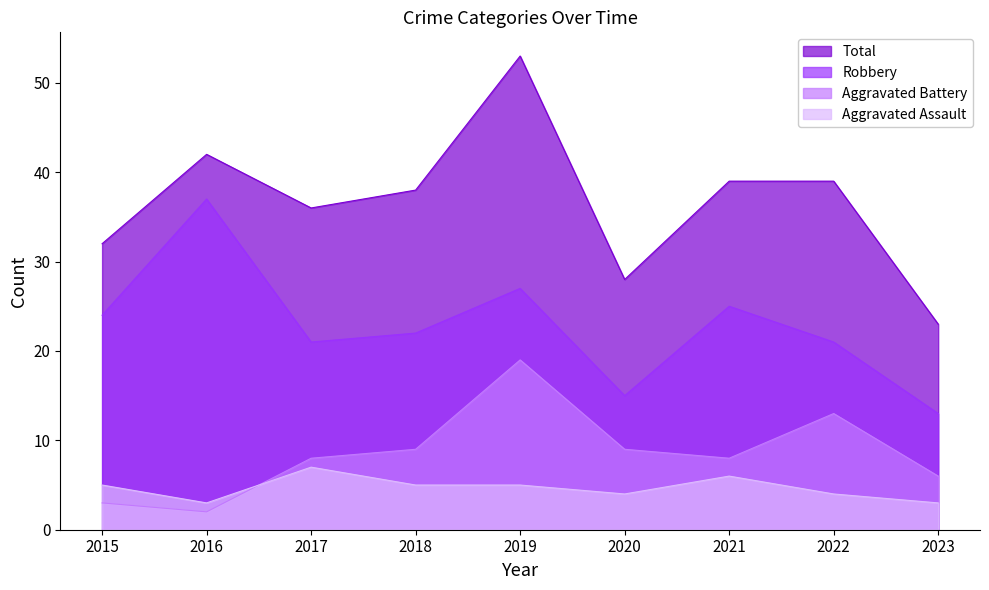

Reading right to left, what are all the values shown in this chart?

Aggravated Assault: 3	4	6	4	5	5	7	3	5
Aggravated Battery: 6	13	8	9	19	9	8	2	3
Robbery: 13	21	25	15	27	22	21	37	24
Total: 23	39	39	28	53	38	36	42	32